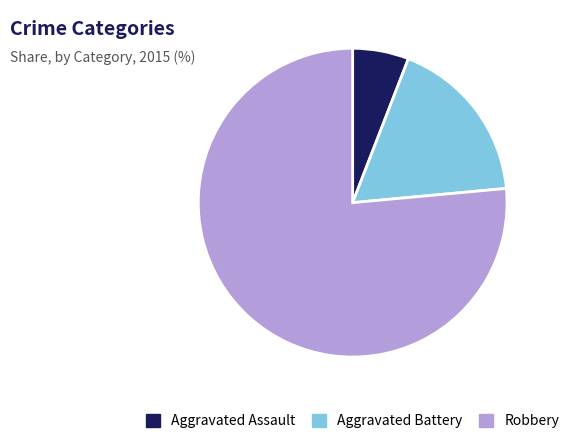

Rank the categories by value from lowest to highest.

Aggravated Assault, Aggravated Battery, Robbery